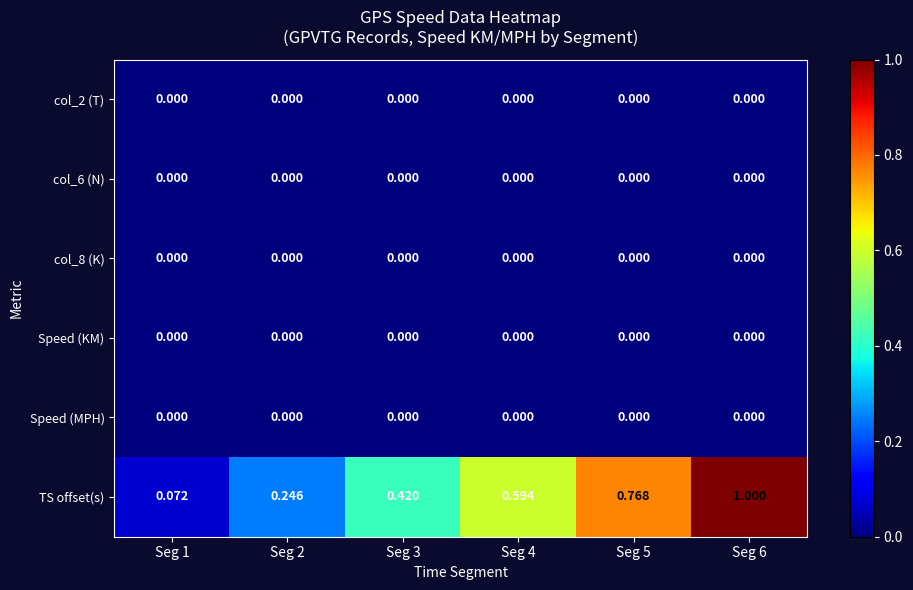

Which series has the widest spread of values?

TS offset(s)